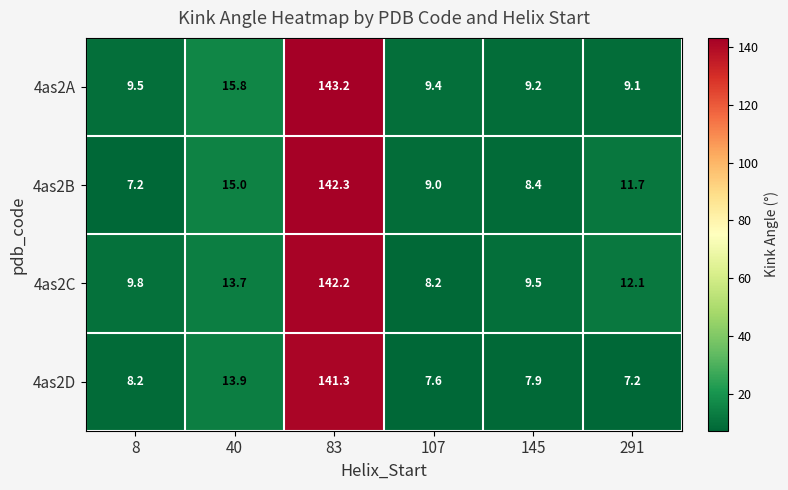

Where does the 4as2D series first go above 8?

8